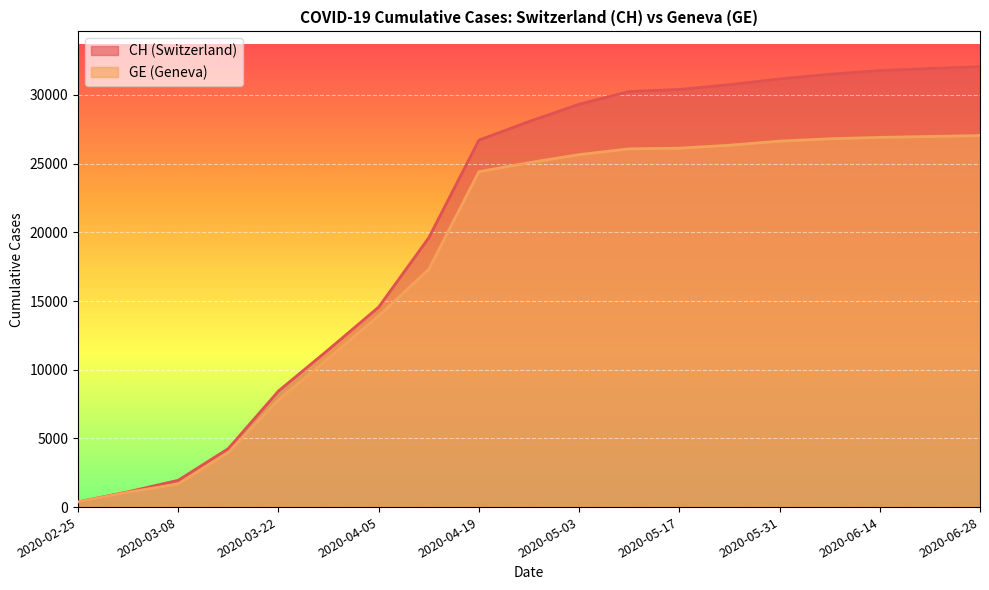

Between 2020-02-25 and 2020-06-21, which is larger?

2020-06-21